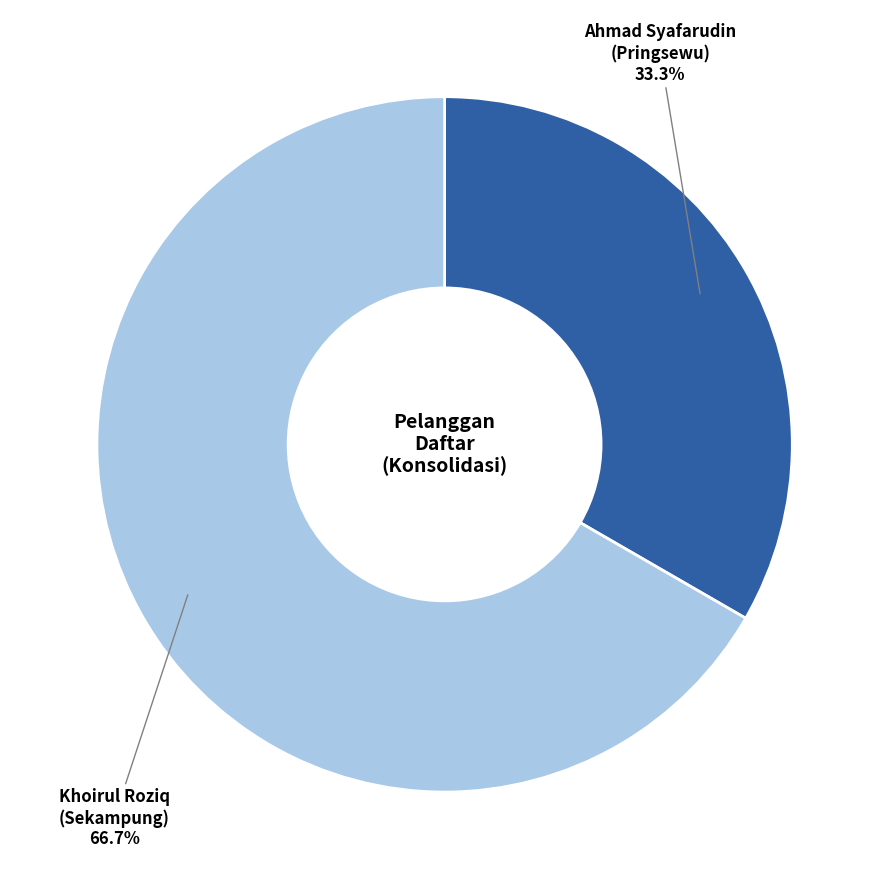

Does any single category account for the majority?

Yes